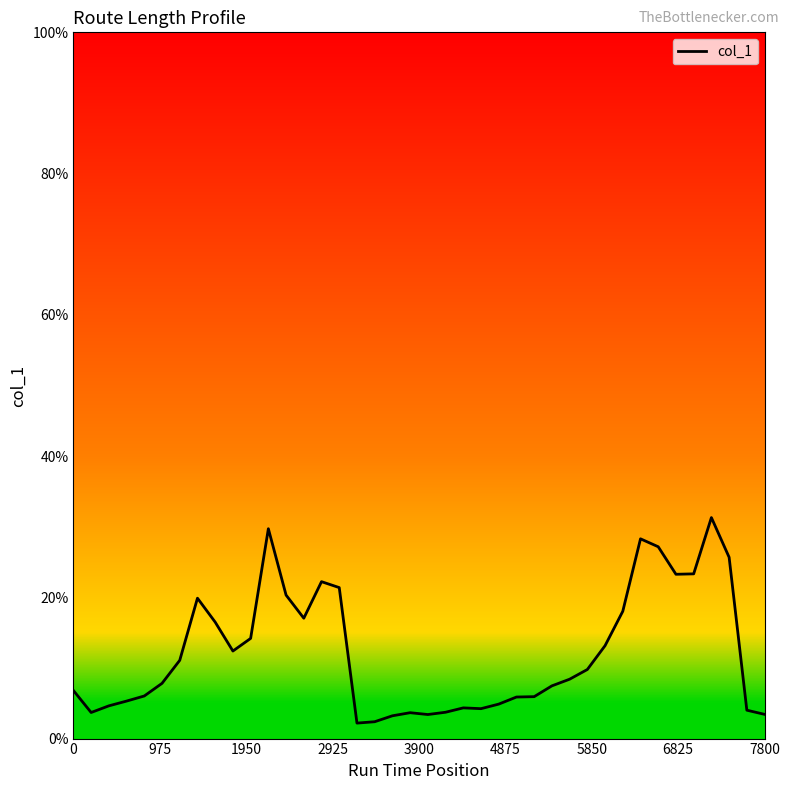

What is the difference between the maximum and minimum values?

29.1